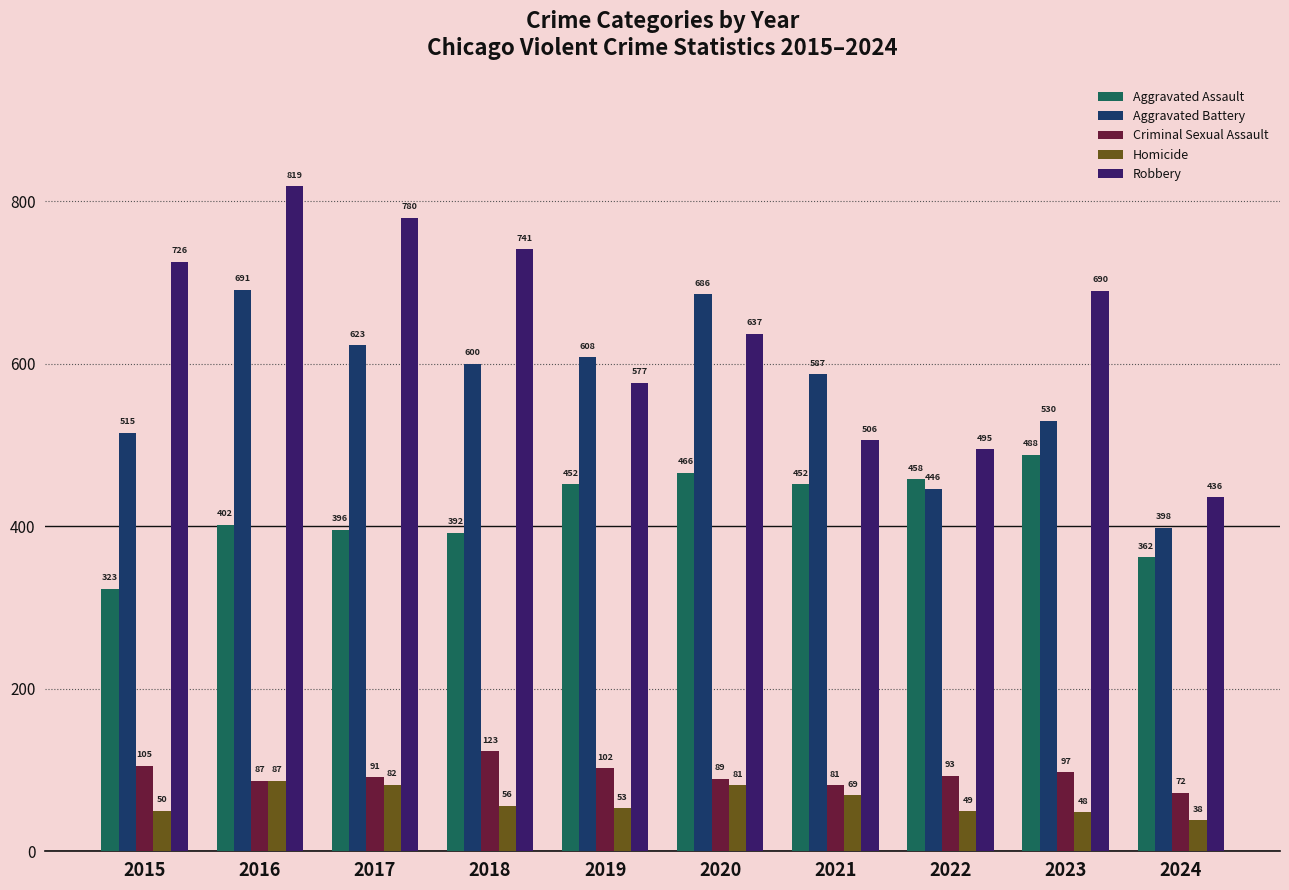

True or false: Aggravated Assault has a value of 729 at 2020.

False